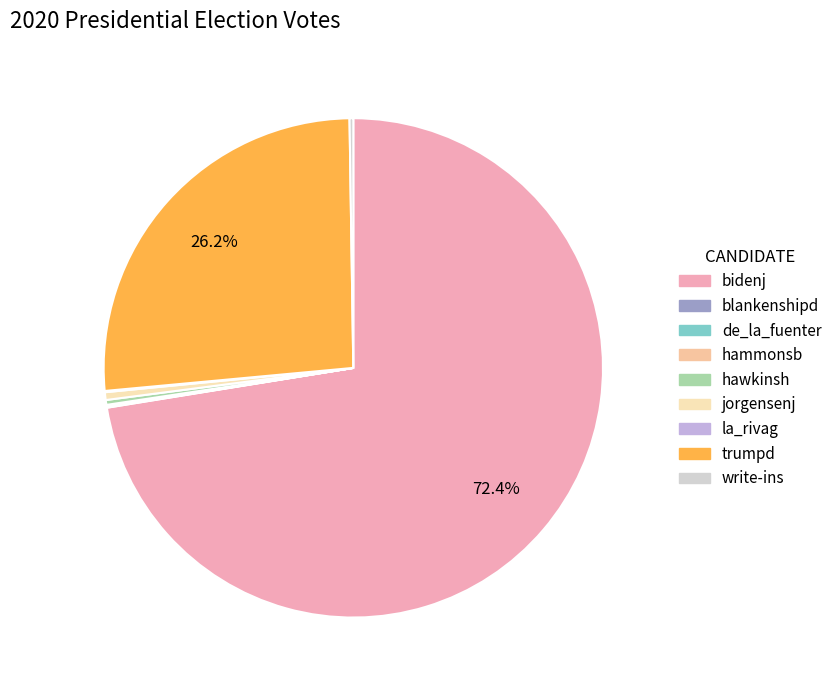

Is there any slice that represents more than half of the pie?

Yes